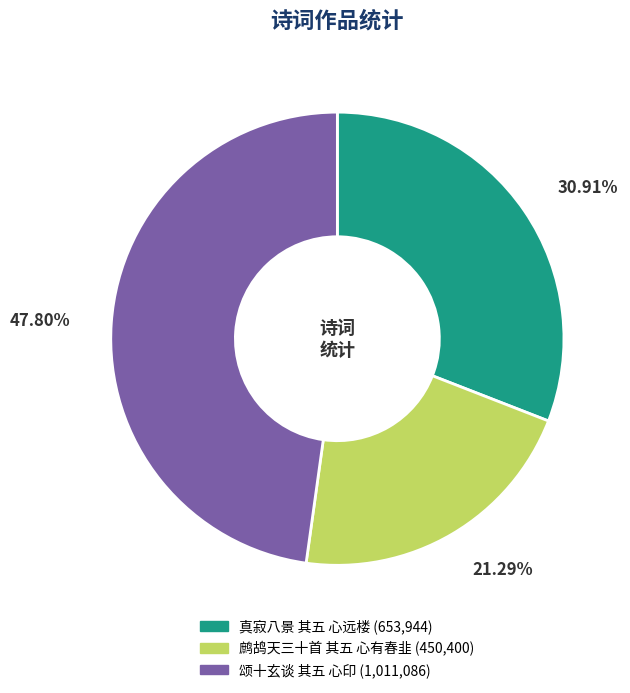

What is the ratio of the value at 真寂八景 其五 心远楼 to the value at 颂十玄谈 其五 心印?

0.6